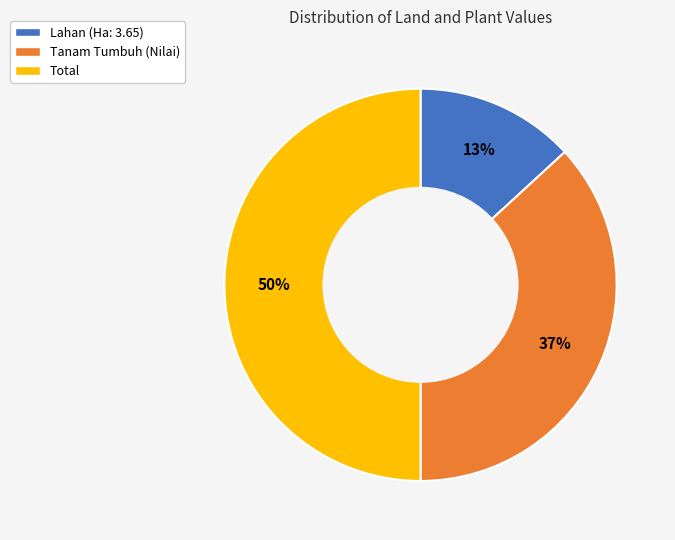

The Lahan (Ha: 3.65) slice represents 13% of the pie. True or false?

True